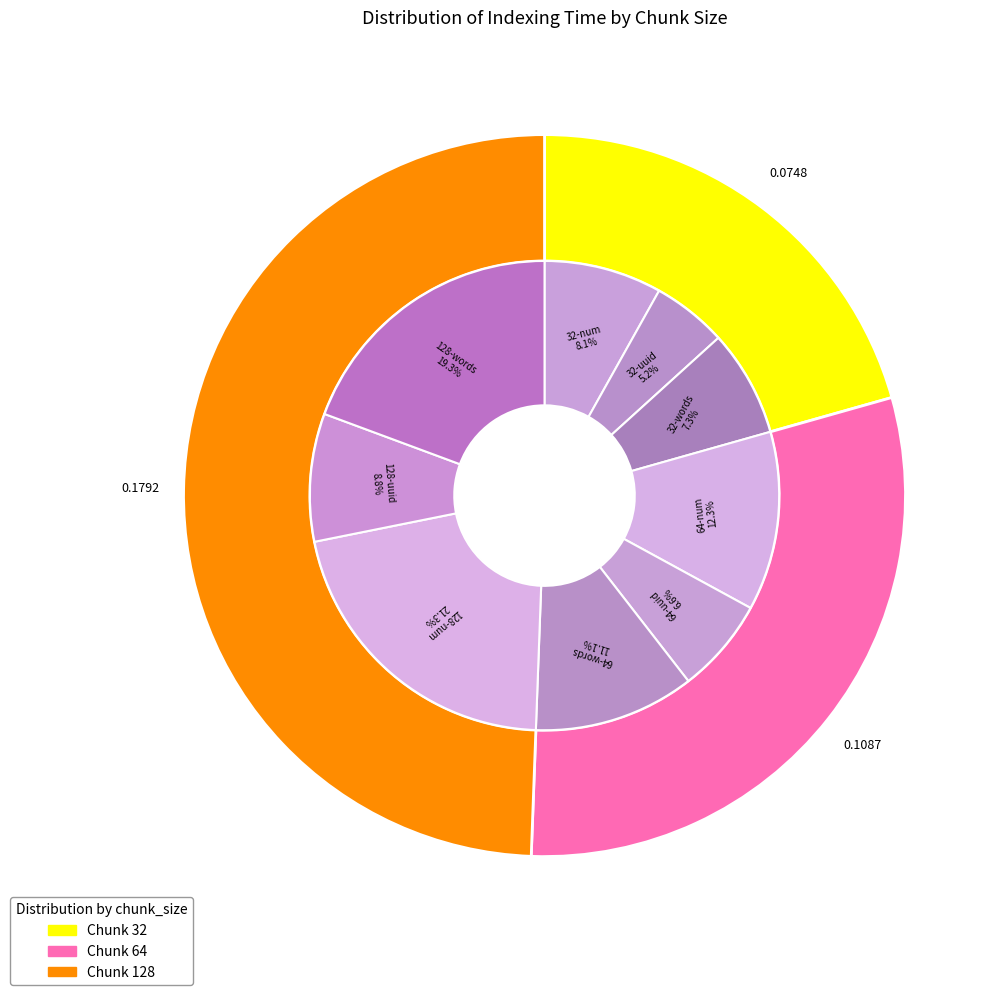

Which has a higher value, 64-words or 128-numbers?

128-numbers